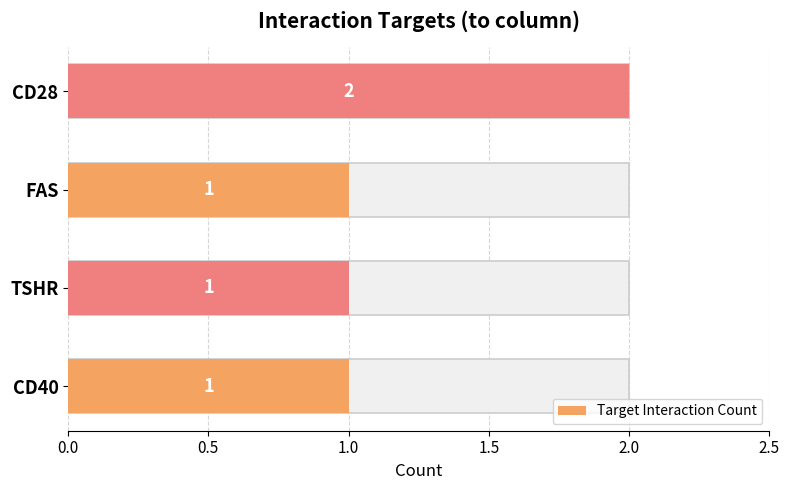

What is the difference between the maximum and minimum values?

1